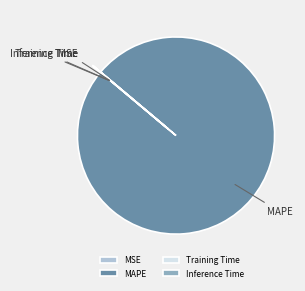

The MAPE slice represents 89% of the pie. True or false?

False